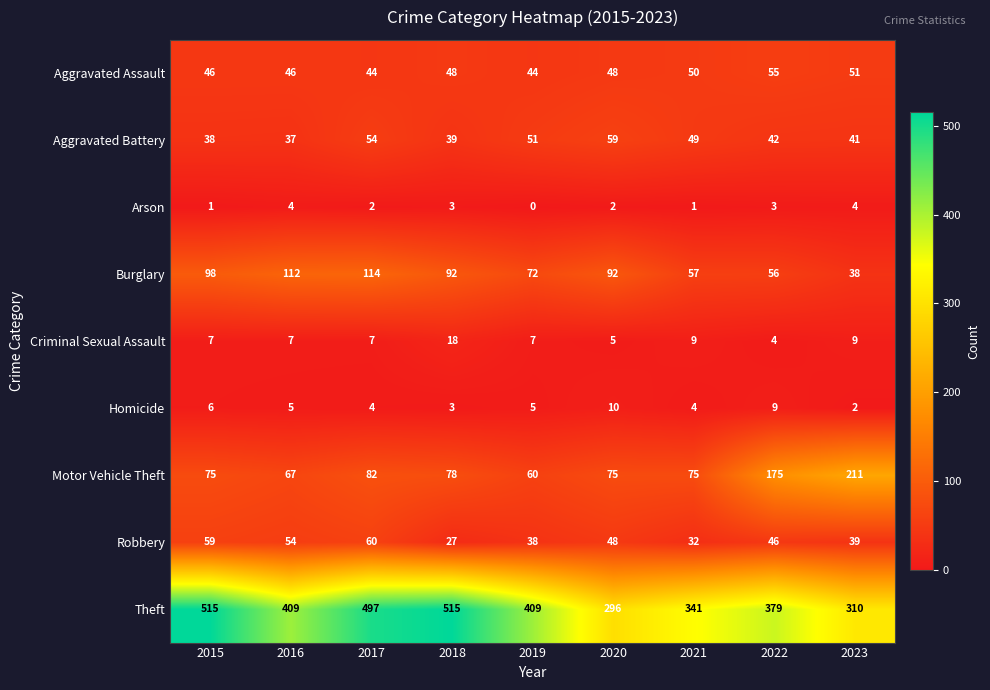

Which series has the widest spread of values?

Theft